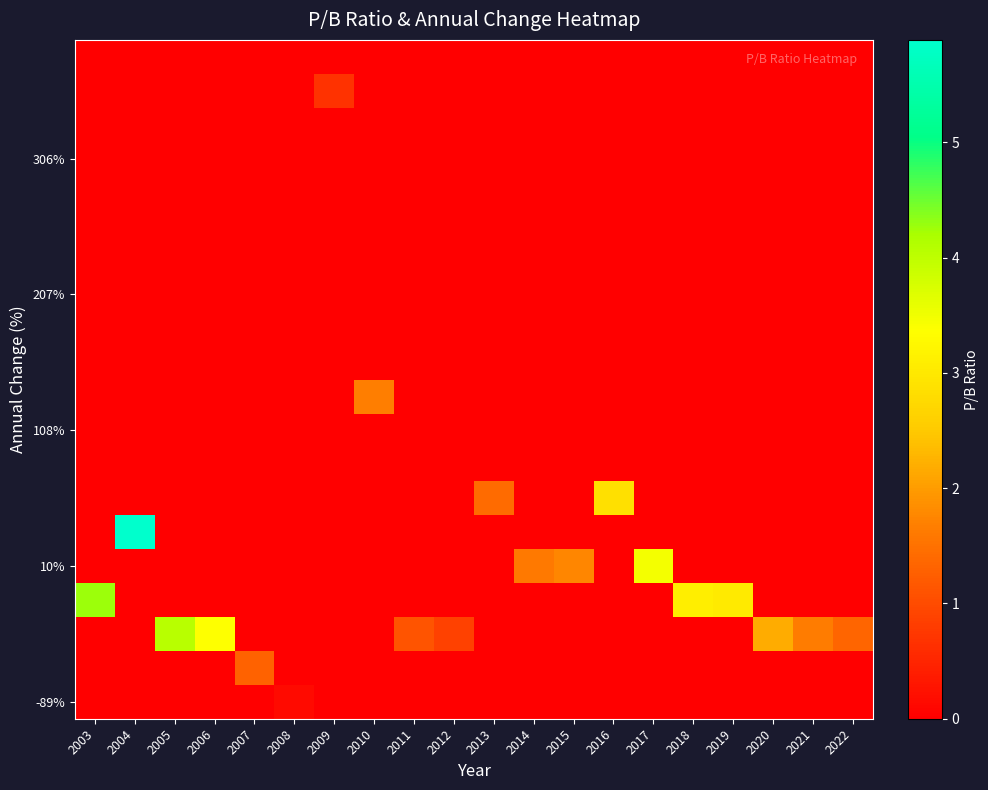

At how many categories does at least one series exceed 0?

20